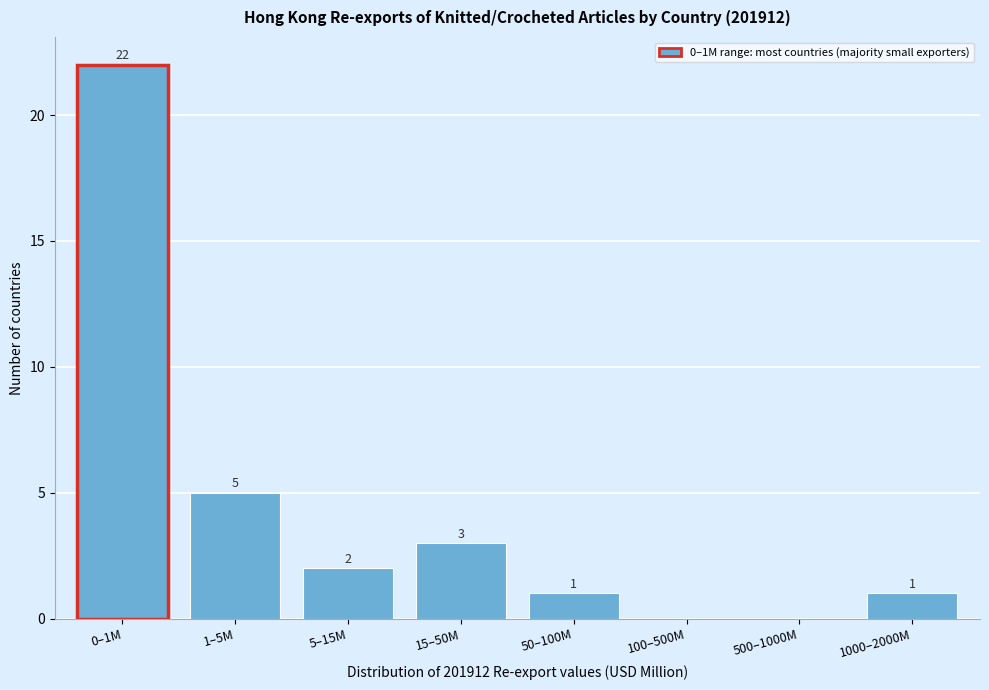

Reading left to right, what are all the values shown in this chart?

0–1M=22	1–5M=5	5–15M=2	15–50M=3	50–100M=1	100–500M=0	500–1000M=0	1000–2000M=1